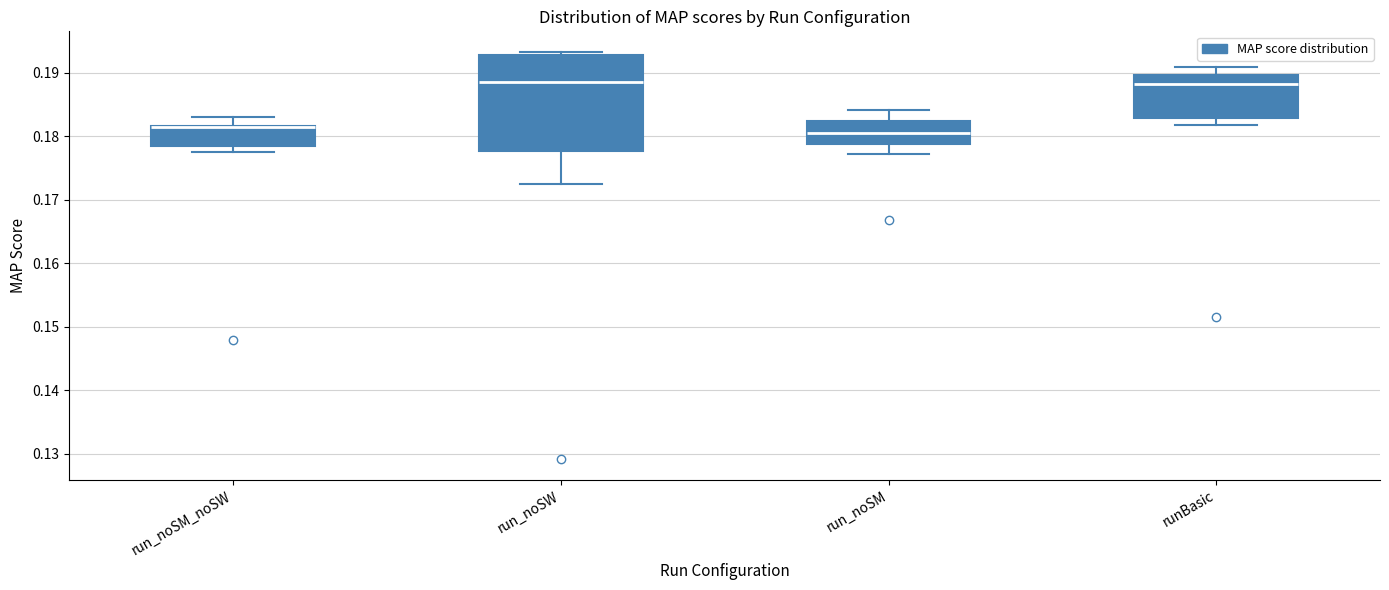

Which box is the tallest, from its lower edge to its upper edge?

run_noSW